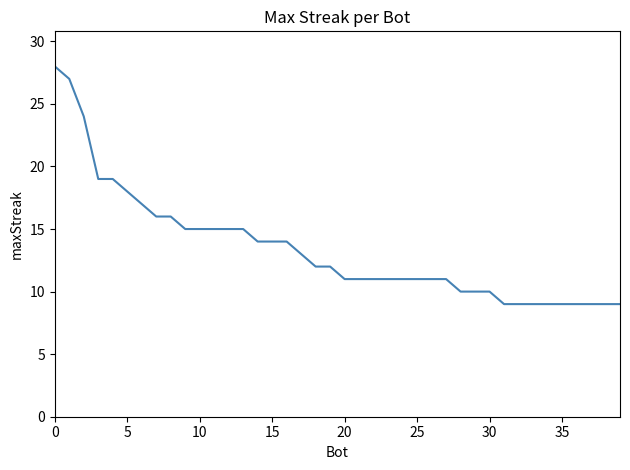

What is the difference between the maximum and minimum values?

19